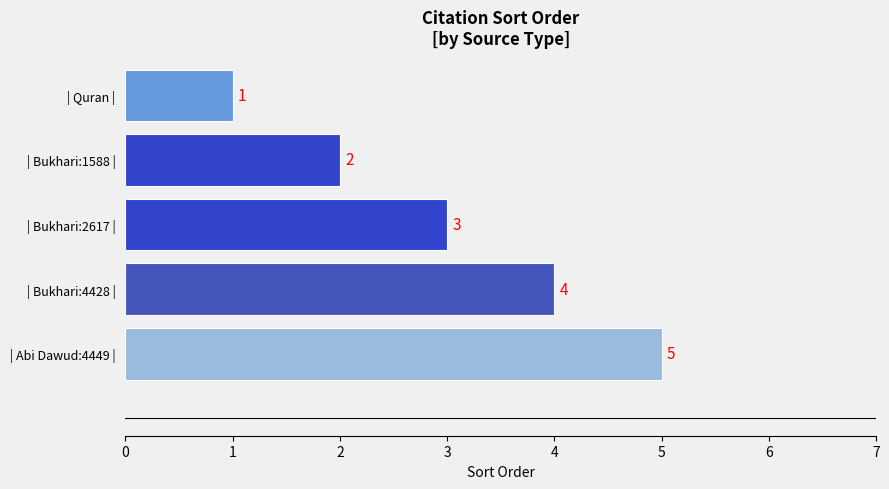

What is the label of the 1st bar from the top?

| Quran |